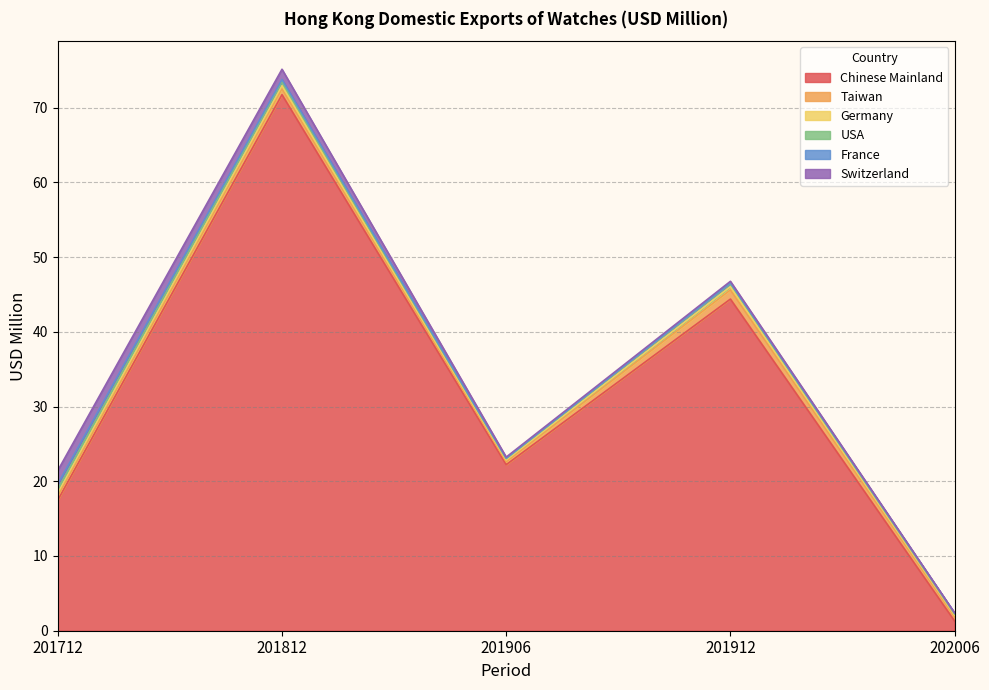

Which series has the largest total across all categories?

Chinese Mainland